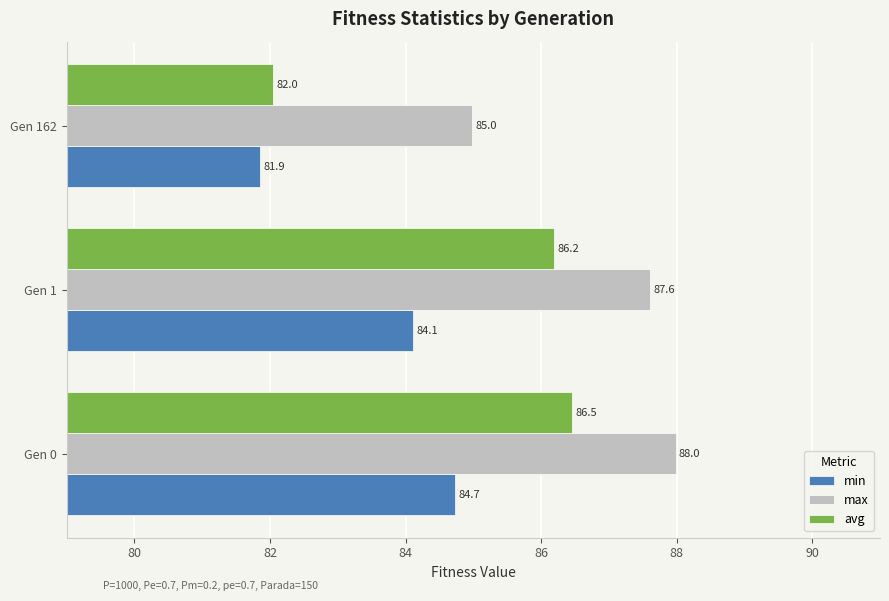

Which category has the highest value across all series?

Gen 0